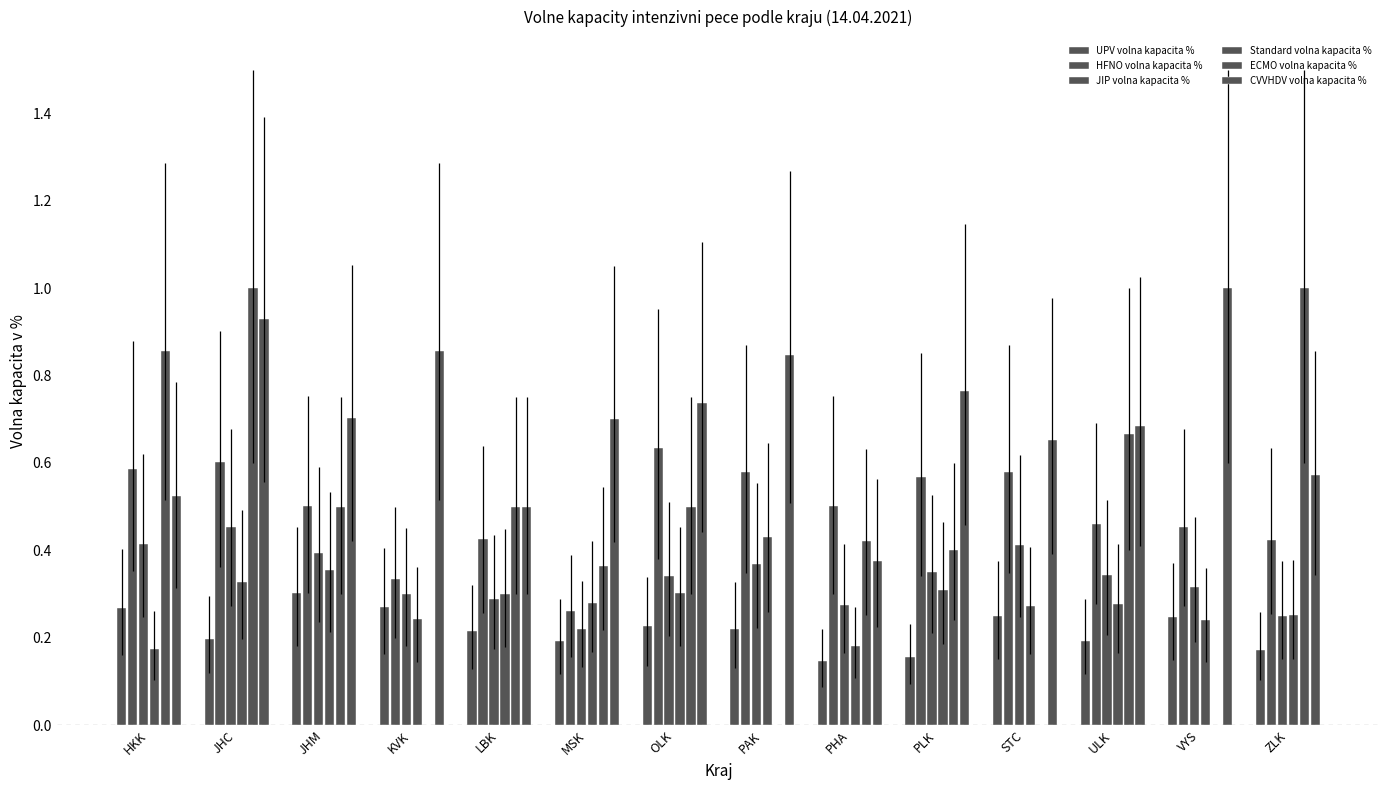

Reading left to right, what are all the values shown in this chart?

UPV volna kapacita %: 0.3	0.2	0.3	0.3	0.2	0.2	0.2	0.2	0.1	0.2	0.2	0.2	0.2	0.2
HFNO volna kapacita %: 0.6	0.6	0.5	0.3	0.4	0.3	0.6	0.6	0.5	0.6	0.6	0.5	0.5	0.4
JIP volna kapacita %: 0.4	0.5	0.4	0.3	0.3	0.2	0.3	0.4	0.3	0.4	0.4	0.3	0.3	0.2
Standard volna kapacita %: 0.2	0.3	0.4	0.2	0.3	0.3	0.3	0.4	0.2	0.3	0.3	0.3	0.2	0.3
ECMO volna kapacita %: 0.9	1.0	0.5	0.0	0.5	0.4	0.5	0.0	0.4	0.4	0.0	0.7	0.0	1.0
CVVHDV volna kapacita %: 0.5	0.9	0.7	0.9	0.5	0.7	0.7	0.8	0.4	0.8	0.7	0.7	1.0	0.6